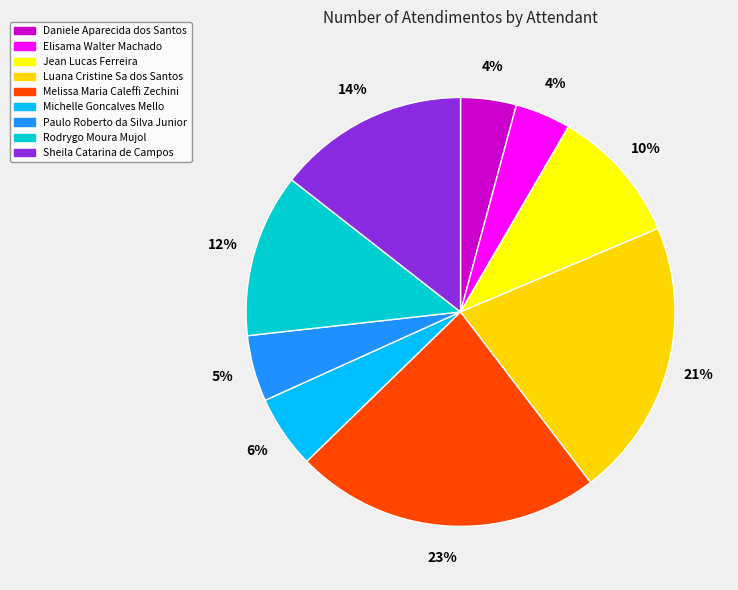

To the nearest percent, what portion does Daniele Aparecida dos Santos represent?

4%